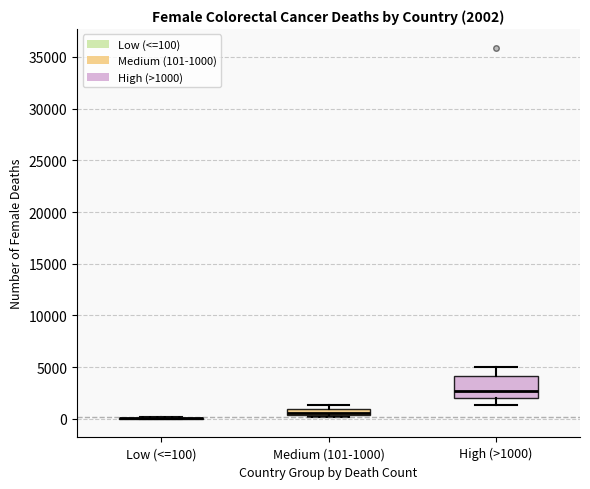

Which box is the tallest, from its lower edge to its upper edge?

High (>1000)